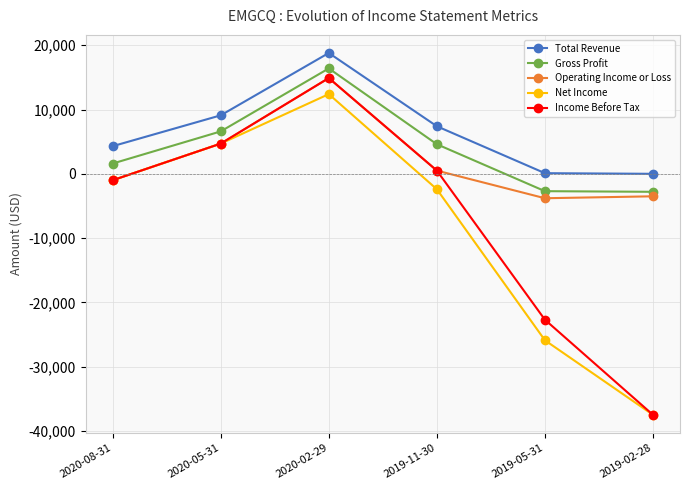

What is the difference between the Net Income values at 2019-11-30 and 2019-02-28?

35100